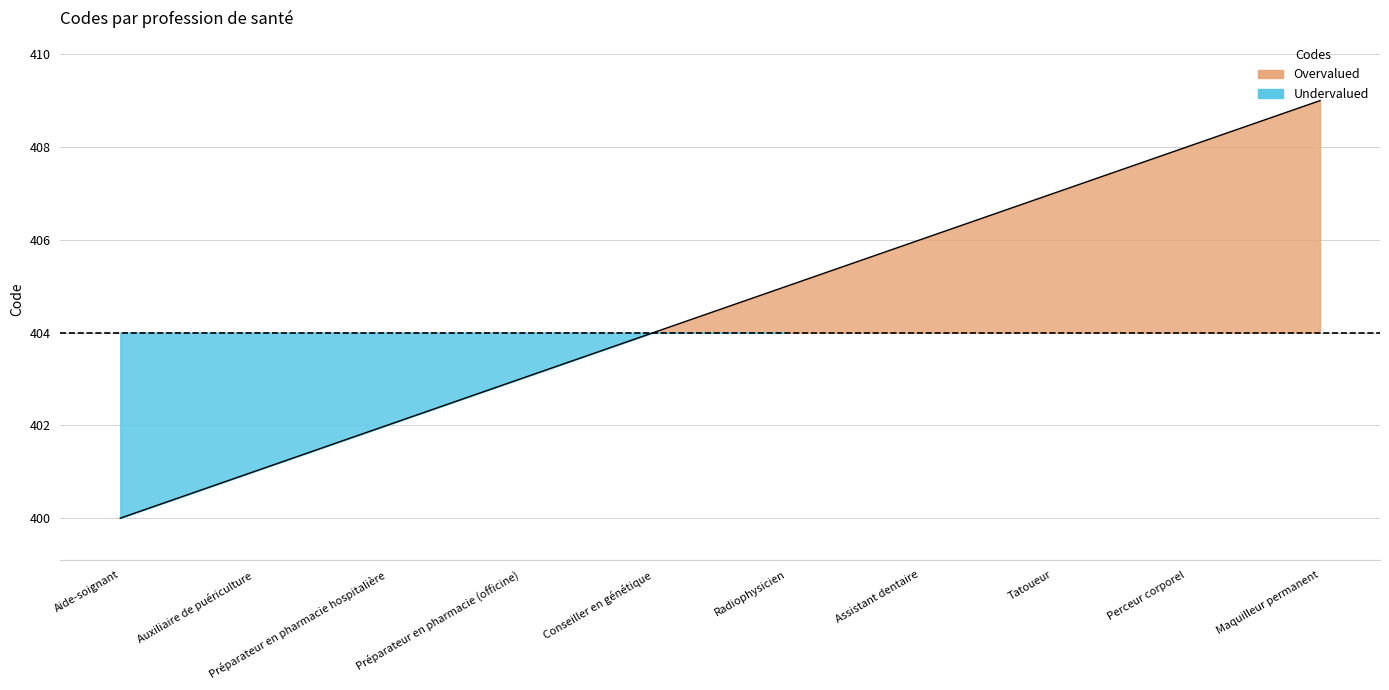

The chart shows a value of 669 at Auxiliaire de puériculture. True or false?

False